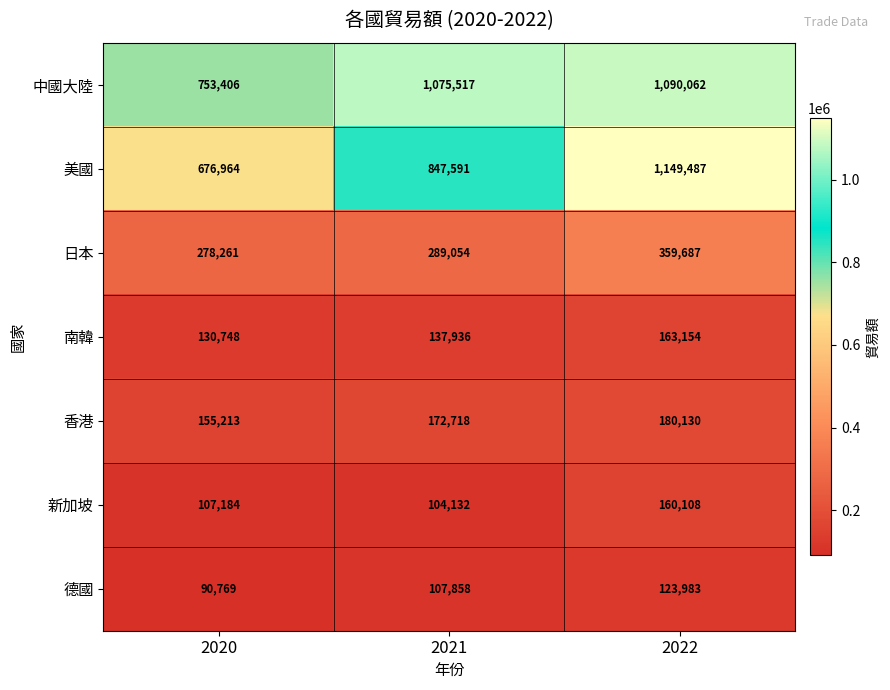

At which category does the chart reach its peak across all series?

2022